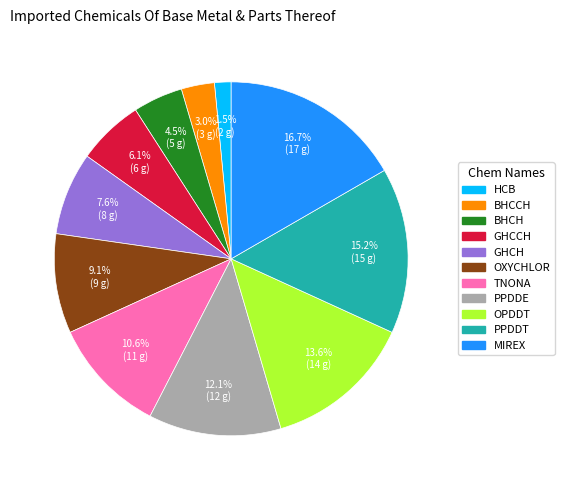

Does MIREX represent more than half of the total?

No